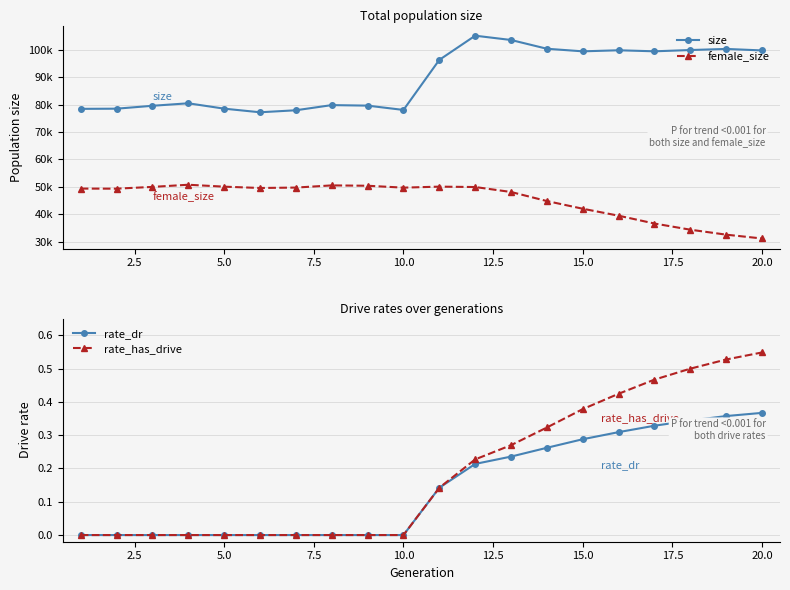

Is it true that rate_dr equals -0.1 at 10.0?

False